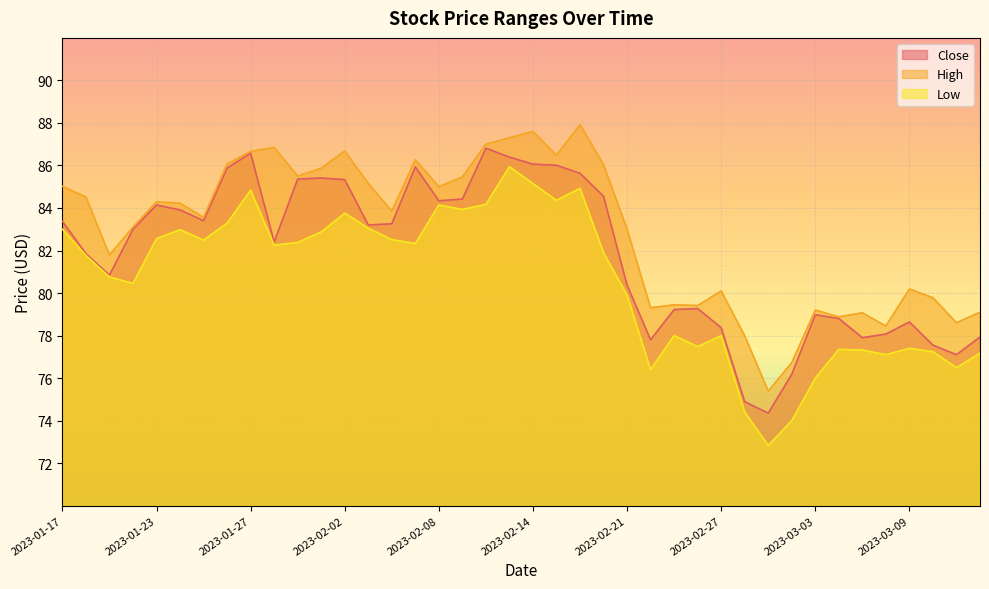

The value of High at 2023-02-24 is 121.5. True or false?

False